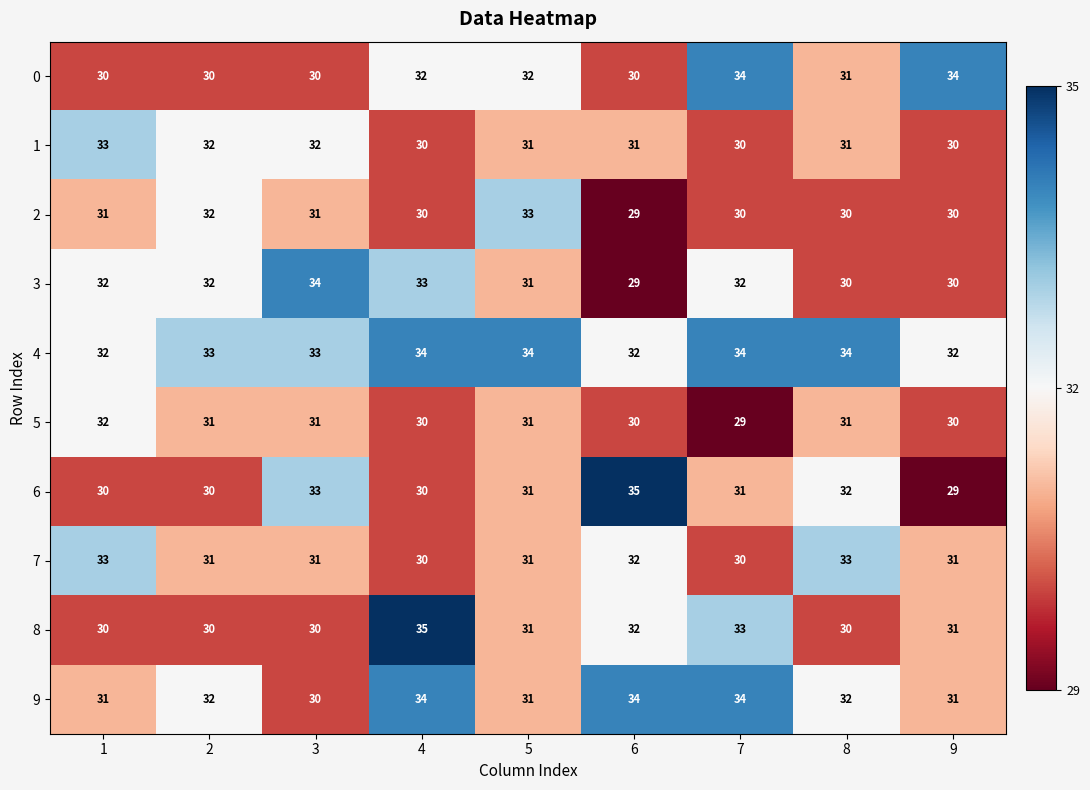

How many distinct data groups are displayed?

10